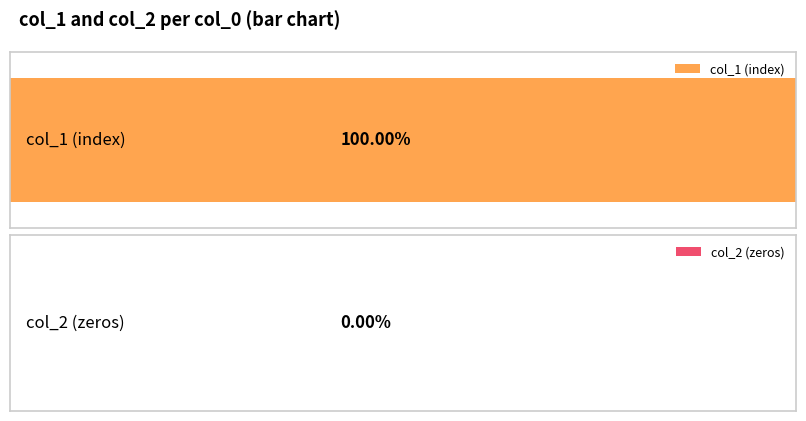

What is the difference between the maximum and minimum values in the col_1 series?

12